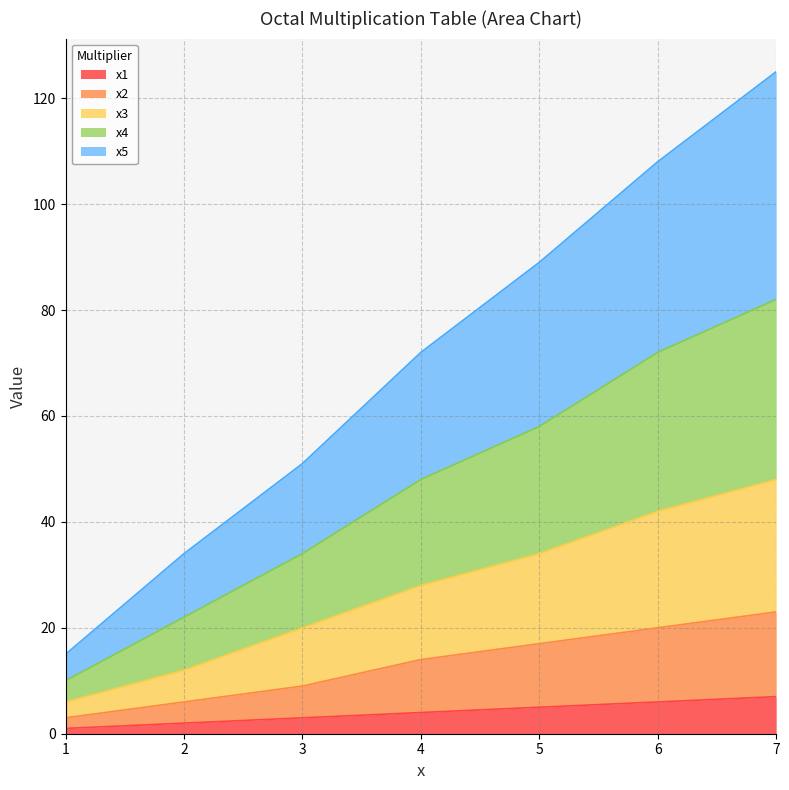

At which label does x1 reach its peak?

7